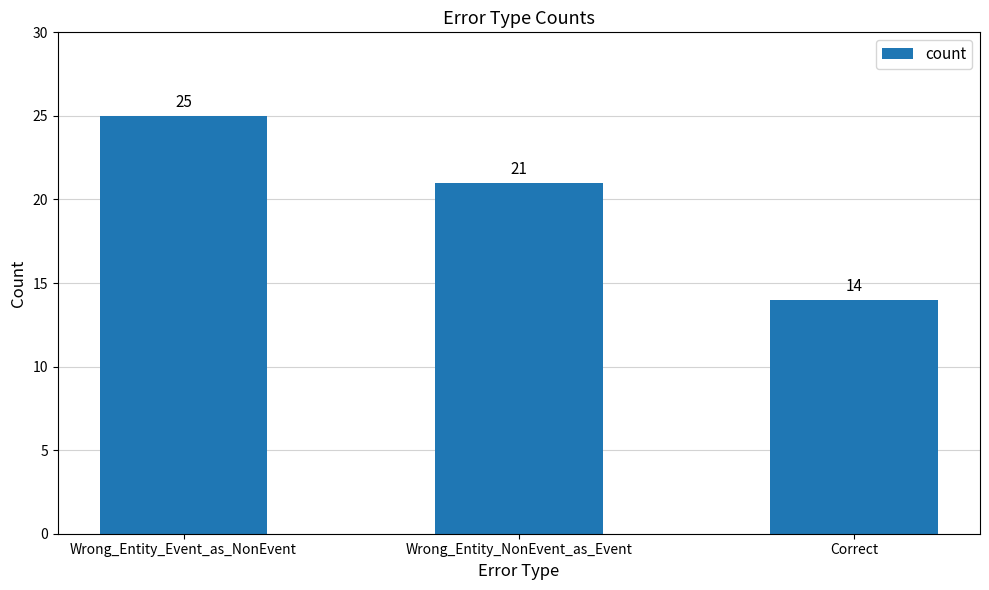

Approximately how many times larger is the value at Wrong_Entity_NonEvent_as_Event compared to Correct?

1.5